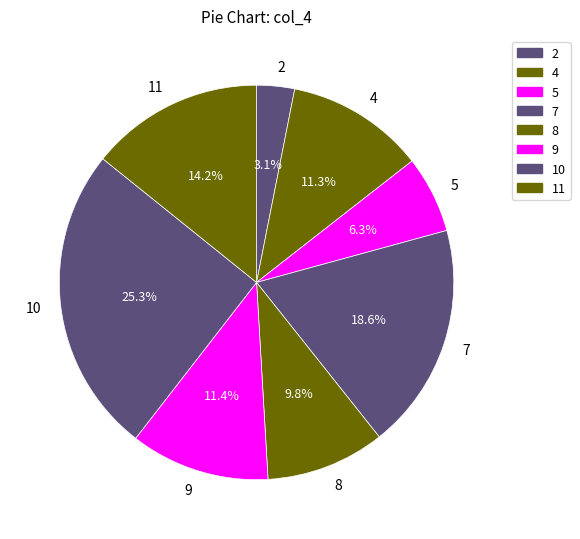

Which has a higher value, 2 or 10?

10